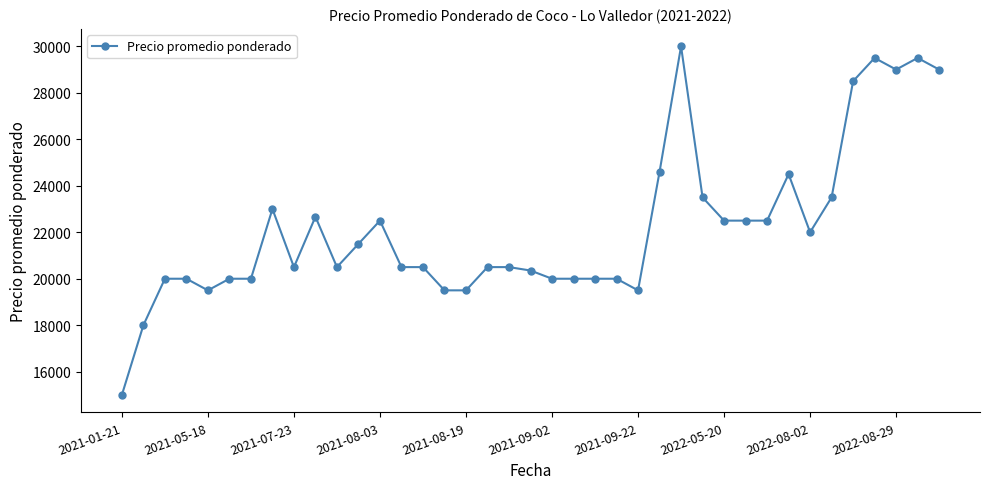

What is the value of the 17th point from the left?

19500